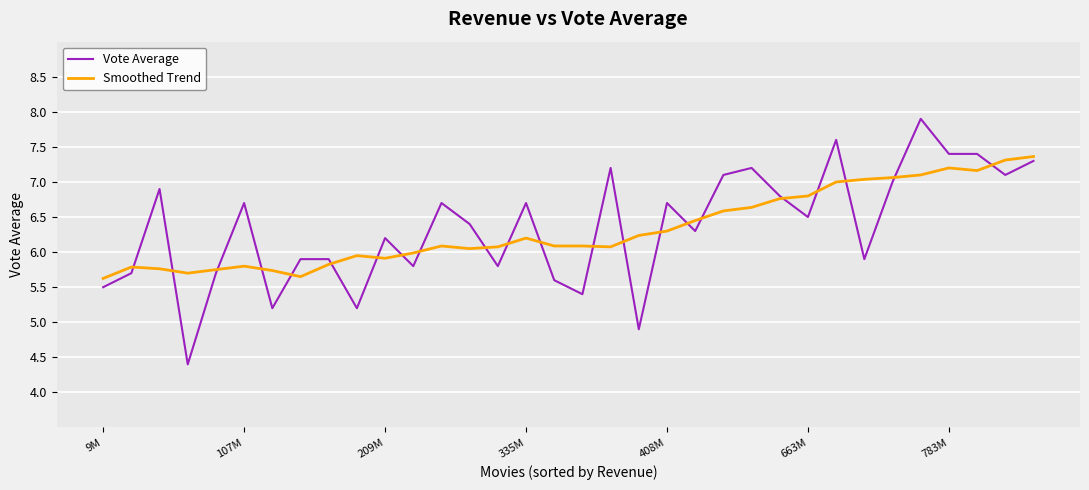

What is the minimum value for Smoothed Trend?

5.6